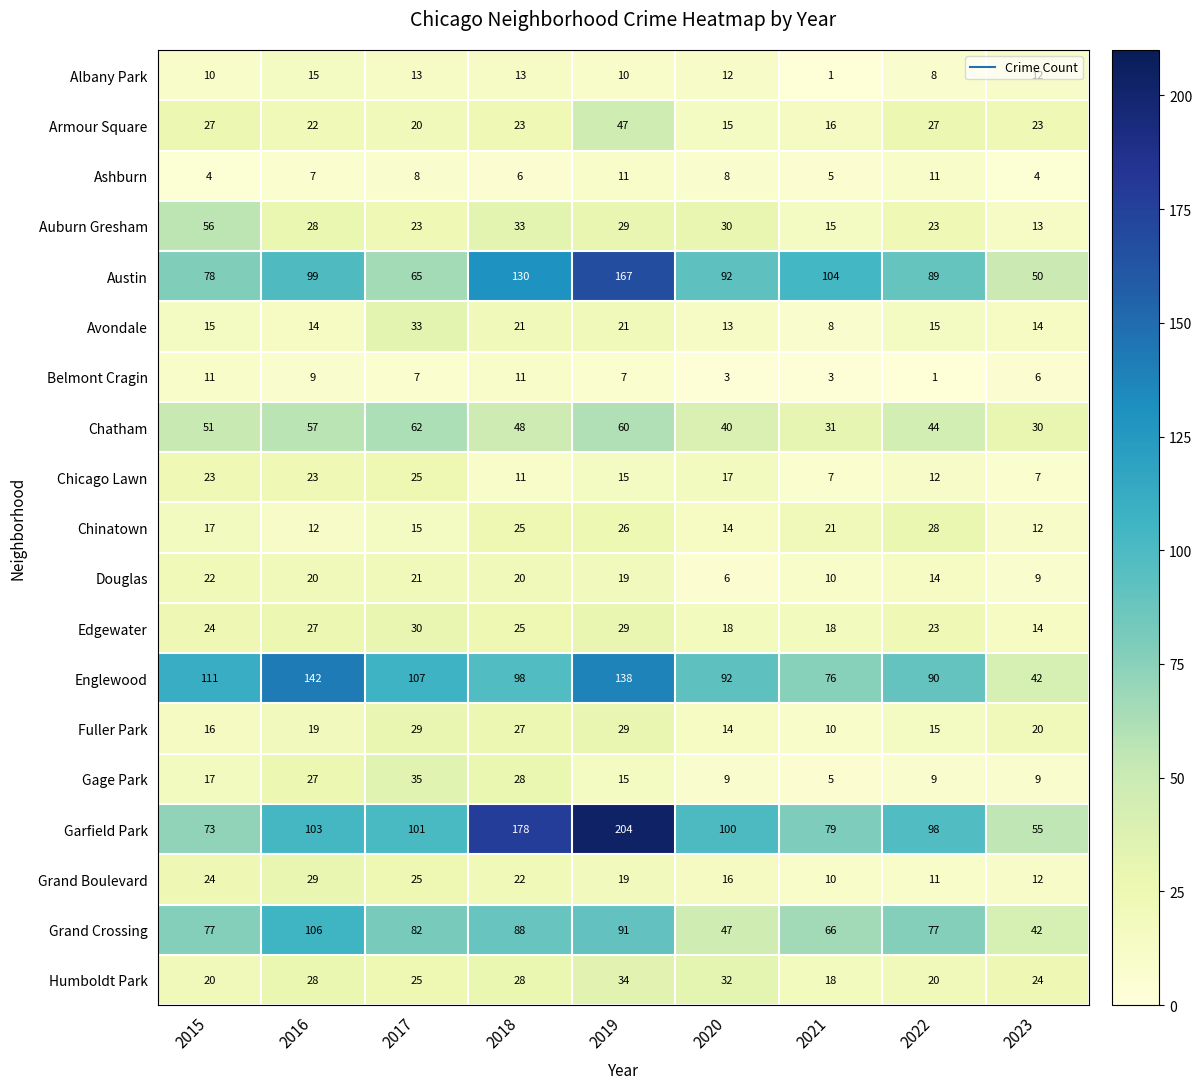

At which category is the sum across all series the highest?

2019